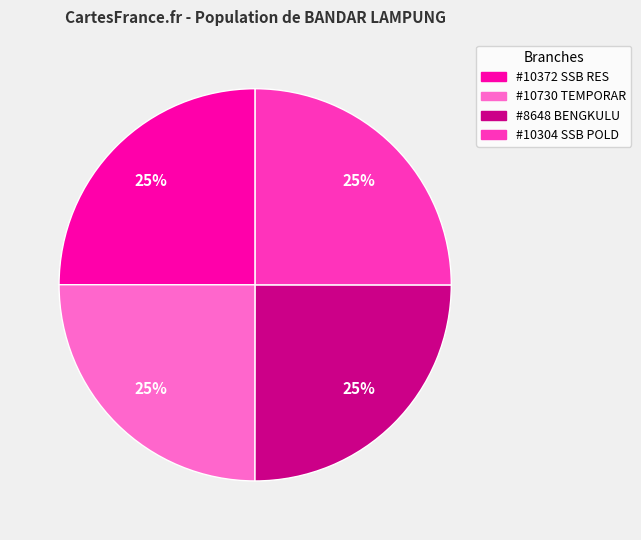

To the nearest percent, what percentage of the pie is #8648 BENGKULU?

25%